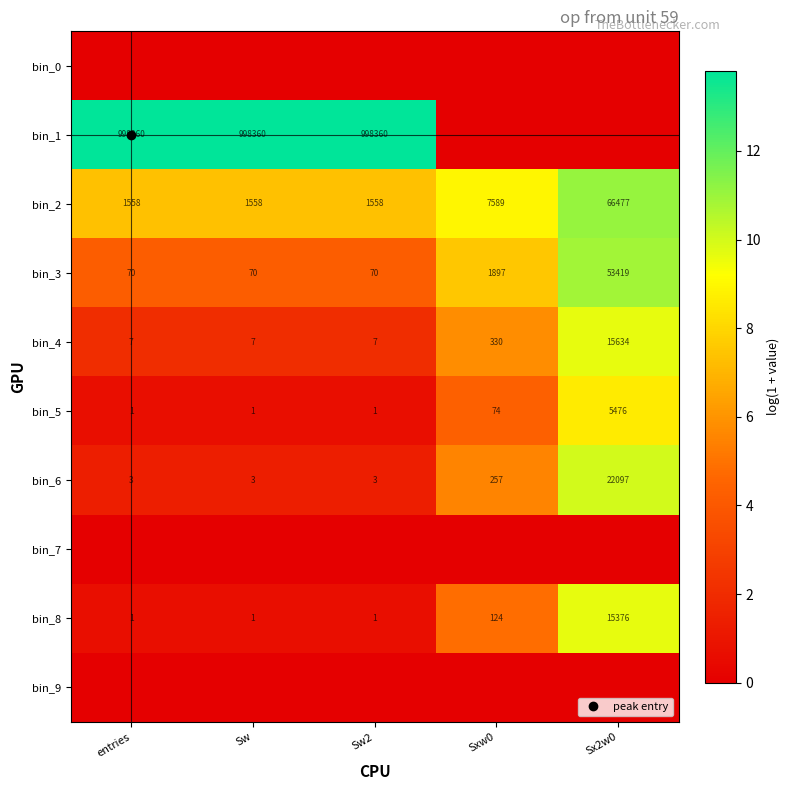

At which category is the sum across all series the highest?

Sx2w0